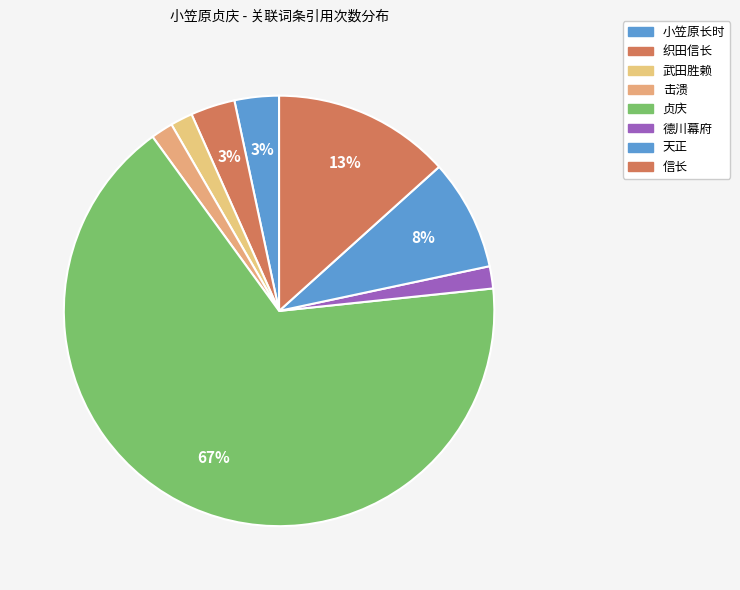

How many segments does this pie chart have?

8